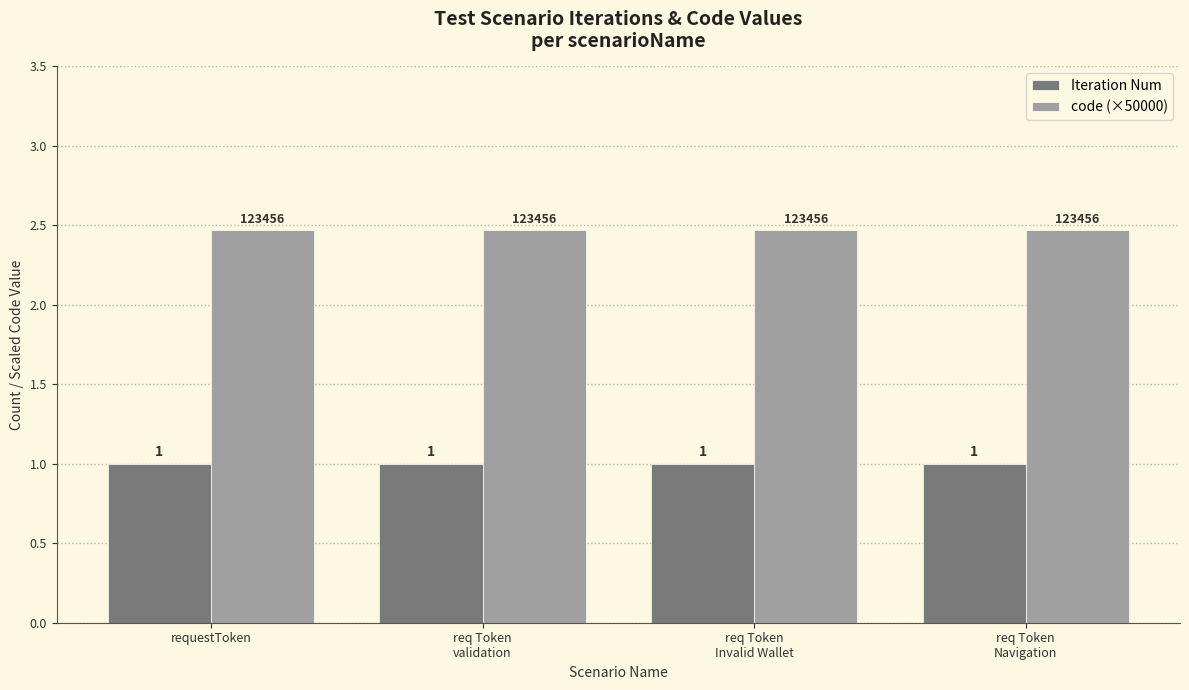

At how many categories does at least one series exceed 1?

4